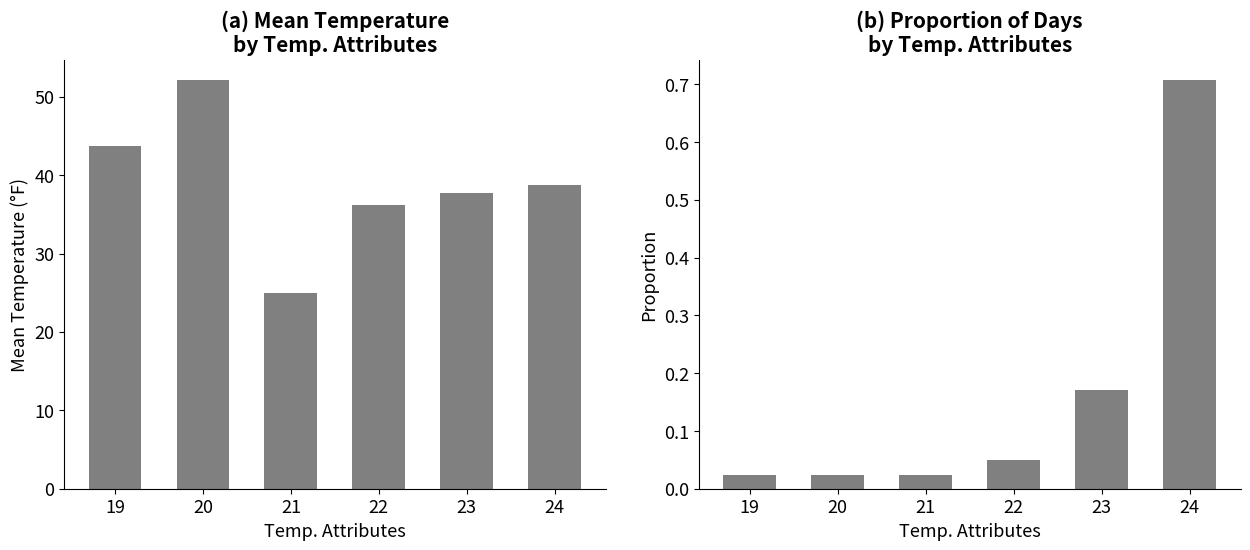

Are the bars grouped side by side (vs. stacked)?

Yes